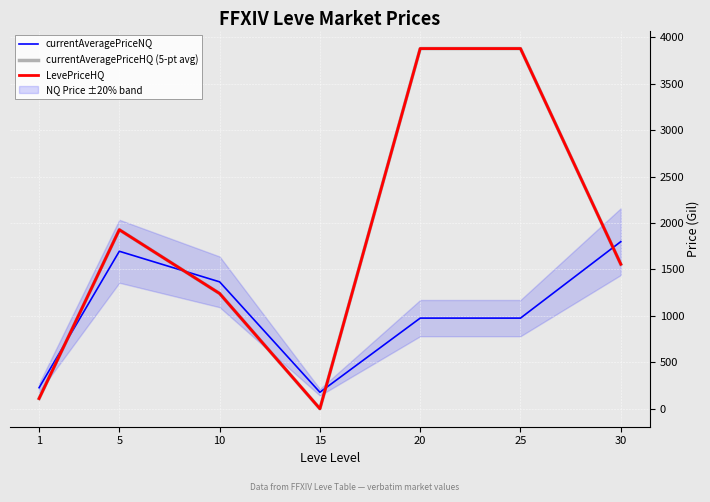

Rank the series at 20 from lowest to highest value.

currentAveragePriceNQ, currentAveragePriceHQ (5-pt avg), LevePriceHQ